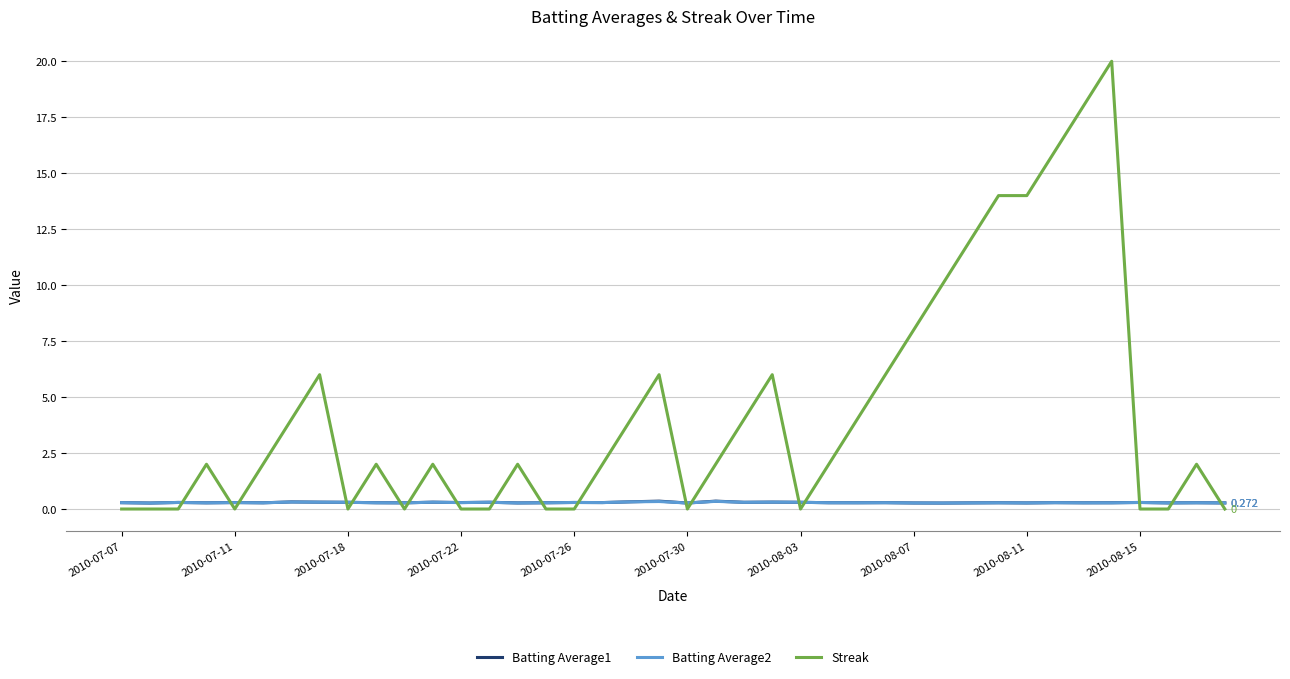

Does the chart have visible grid lines?

Yes